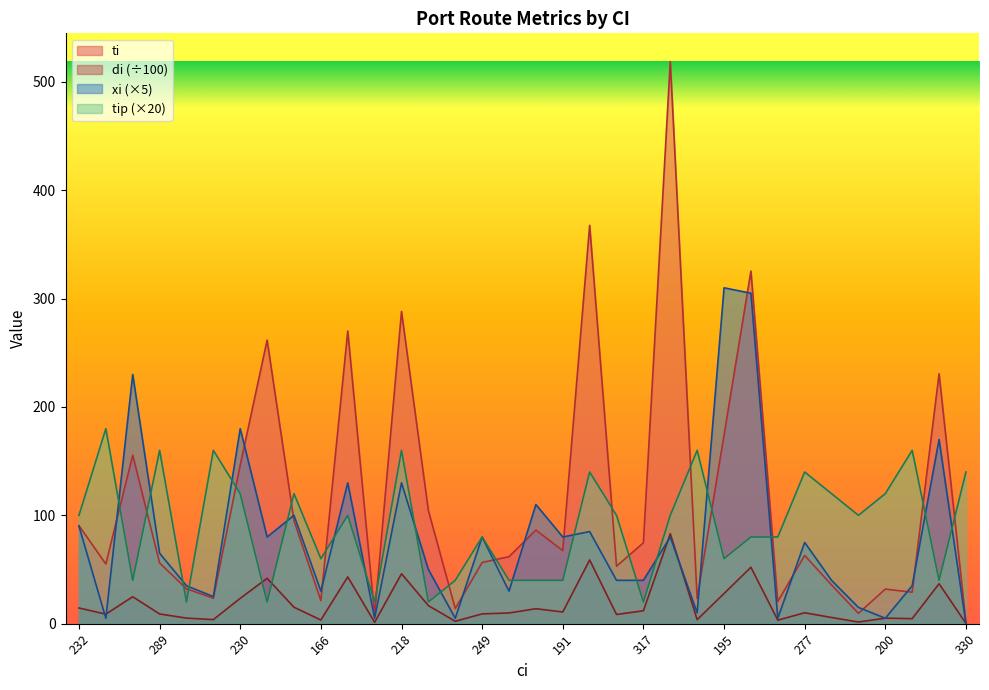

What is the average value of the tip series?

90.6